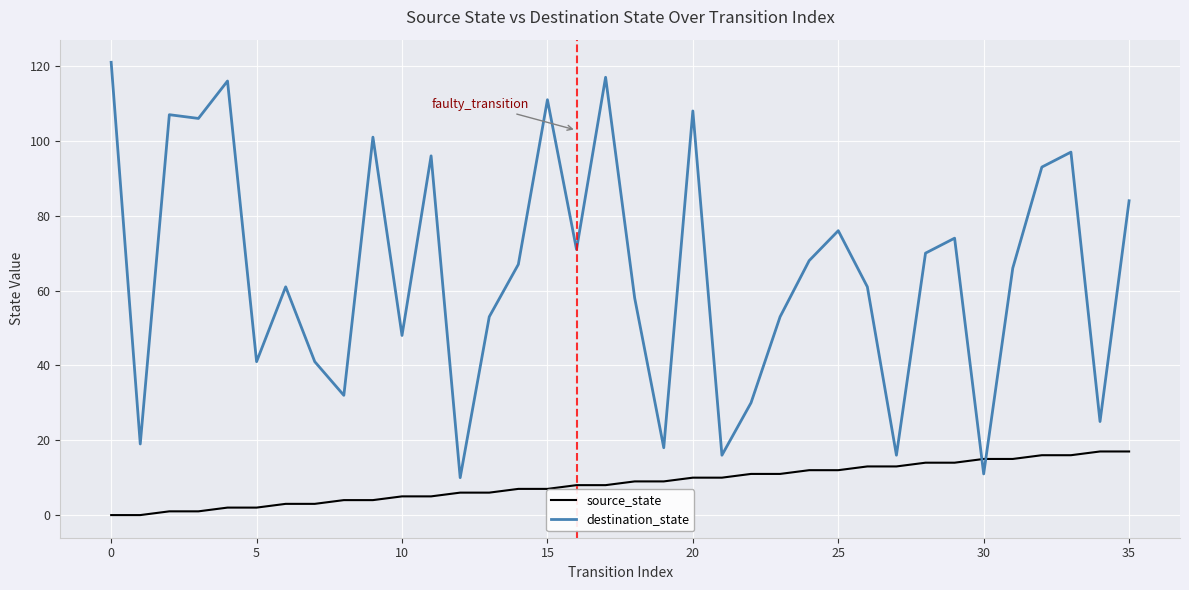

At how many categories does at least one series exceed 38?

27